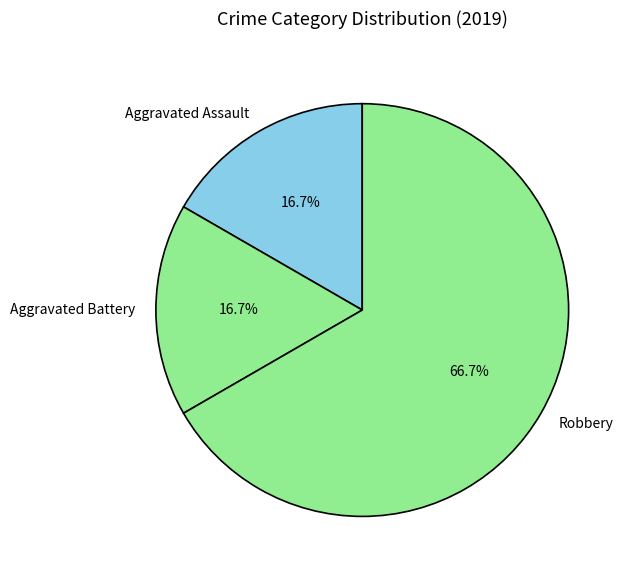

Which slice is the largest?

Robbery